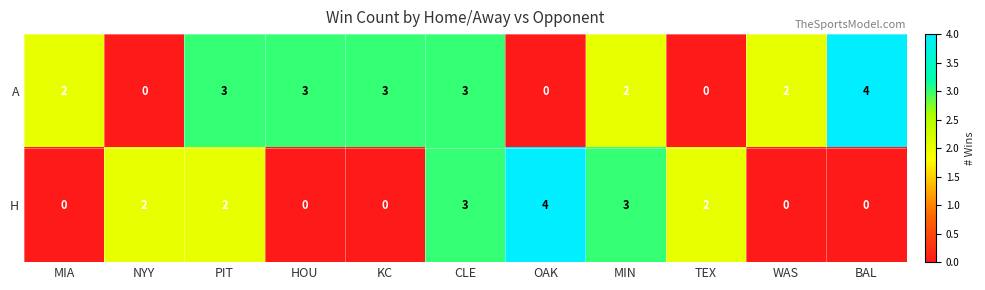

What is the total value across all series at WAS?

2